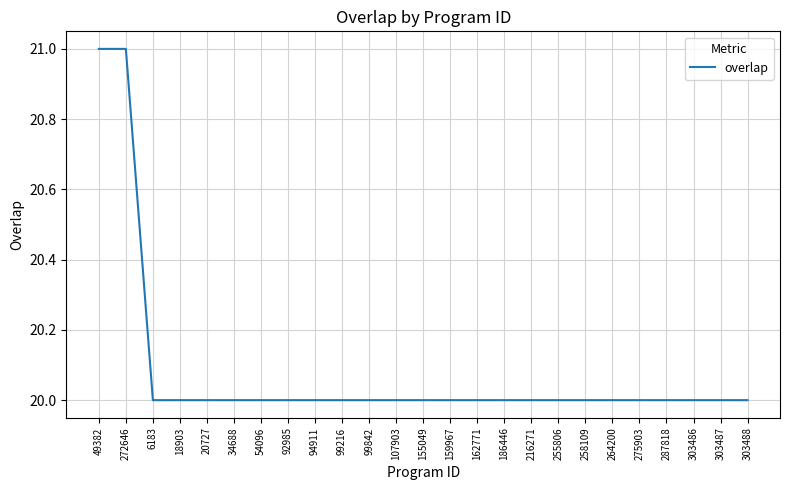

The value at 264200 is 10. True or false?

False